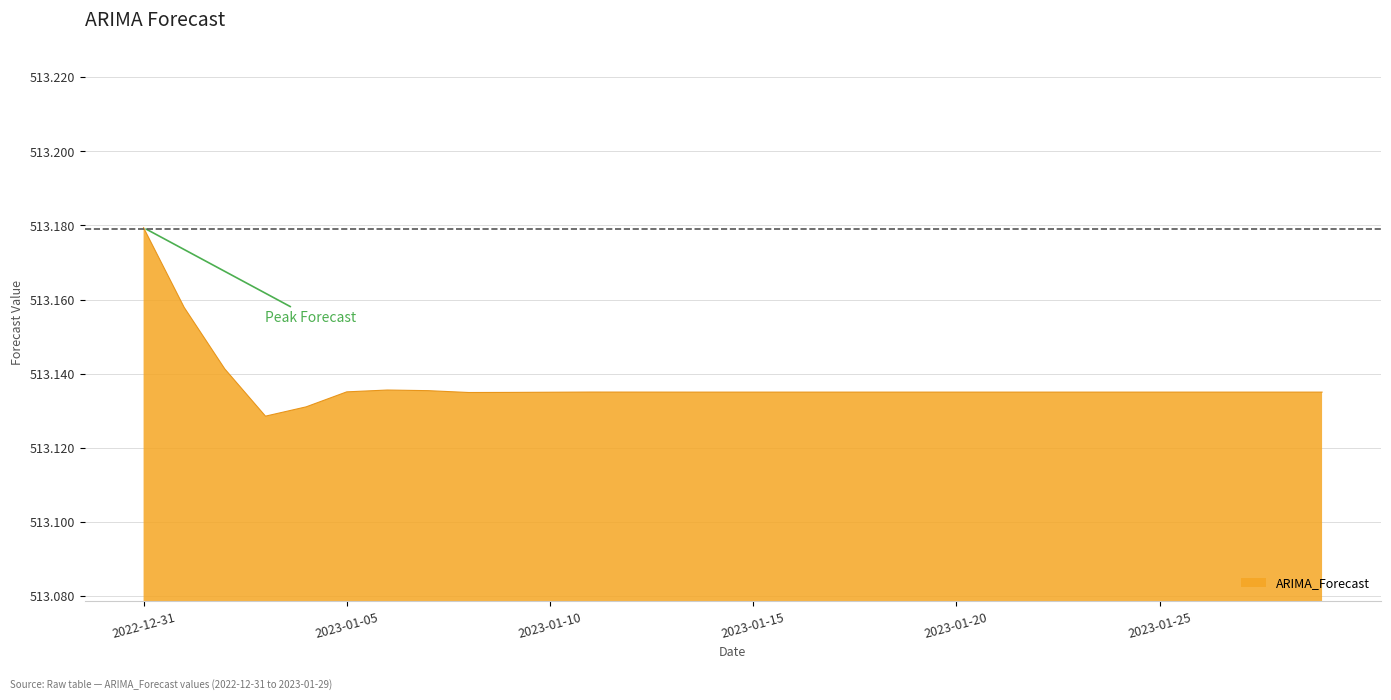

How many lines are shown in the chart?

1